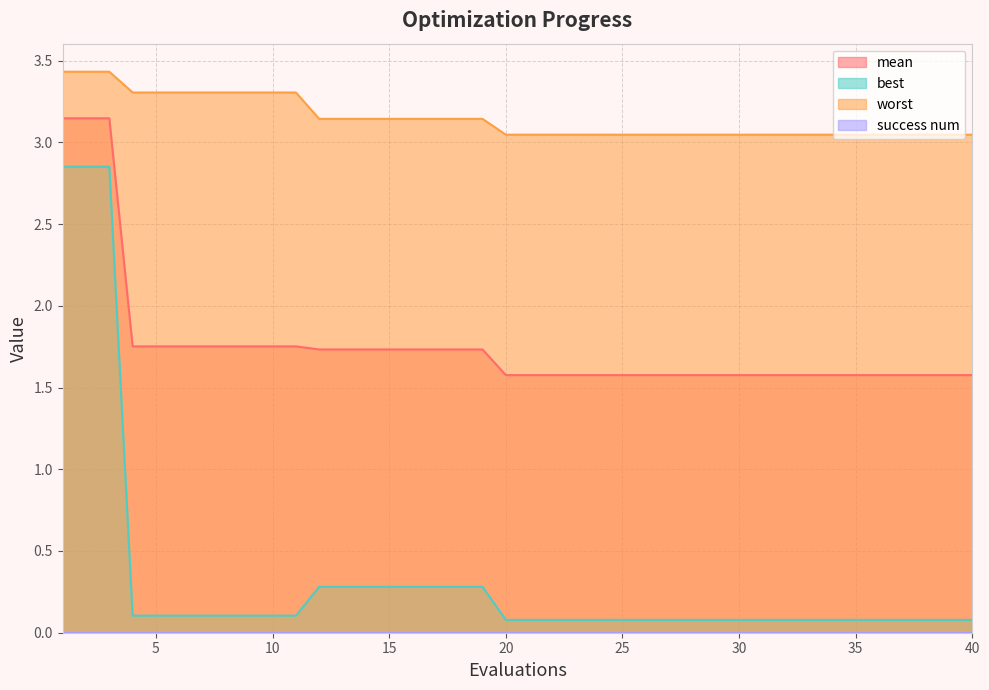

What is the smallest value displayed?

0.0